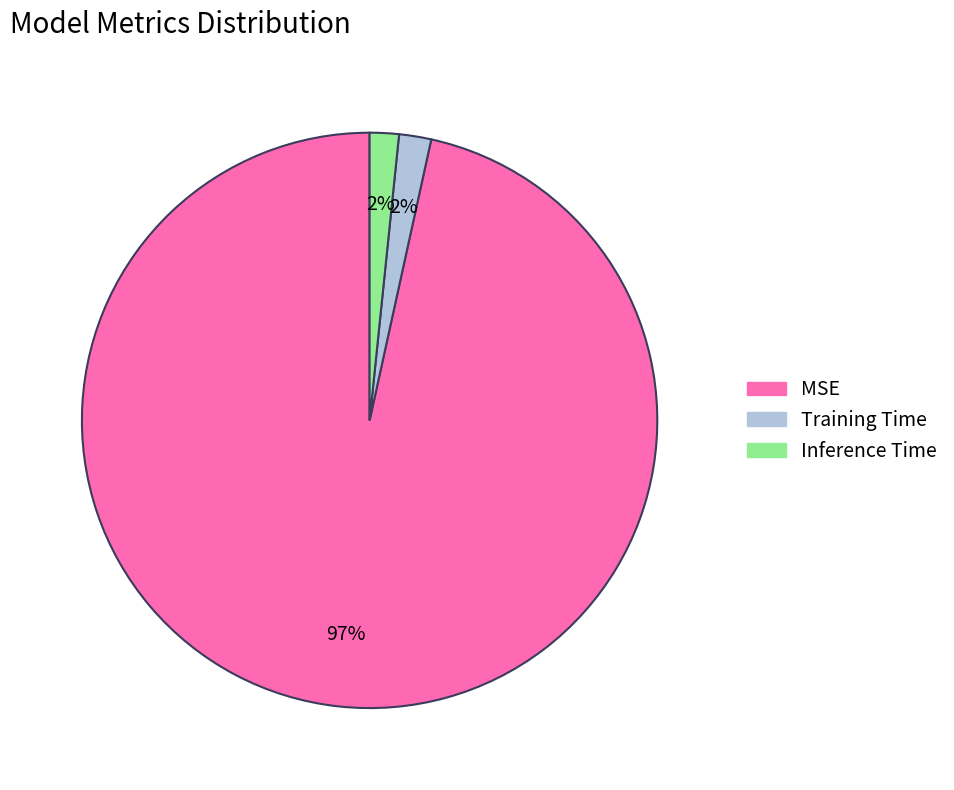

How many slices are in this pie chart?

3